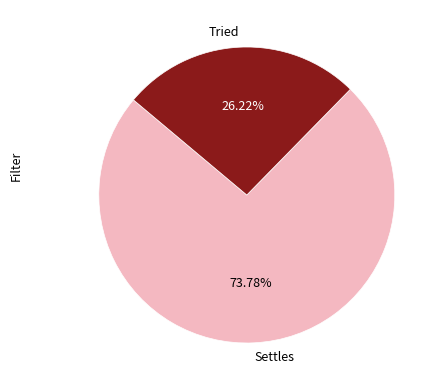

Combined, do Settles and Tried account for over 50%?

Yes